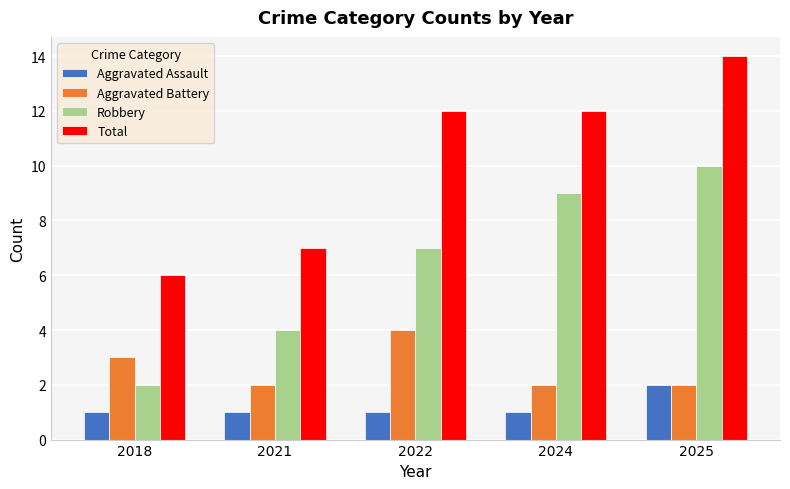

What is the sum of all Robbery values?

32